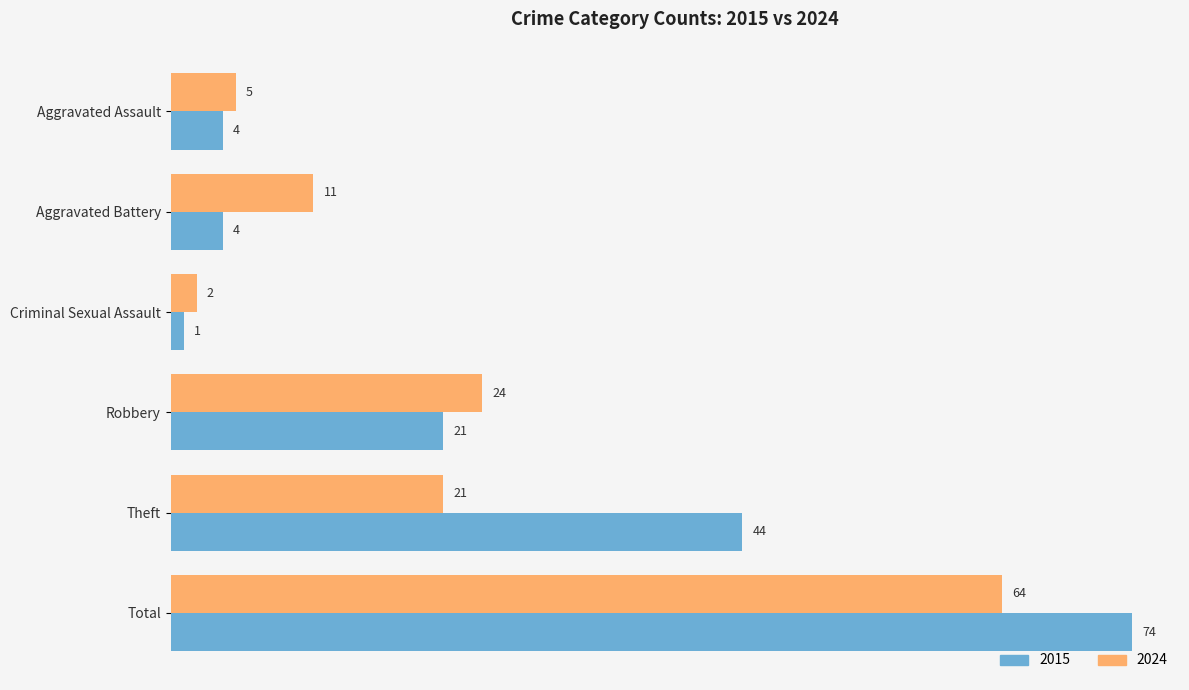

What is the total value across all series at Aggravated Battery?

15